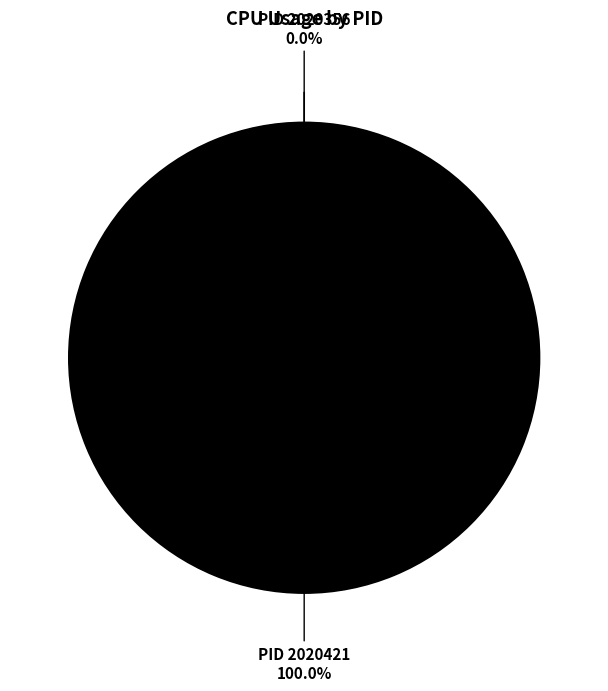

What is the majority slice?

2020421